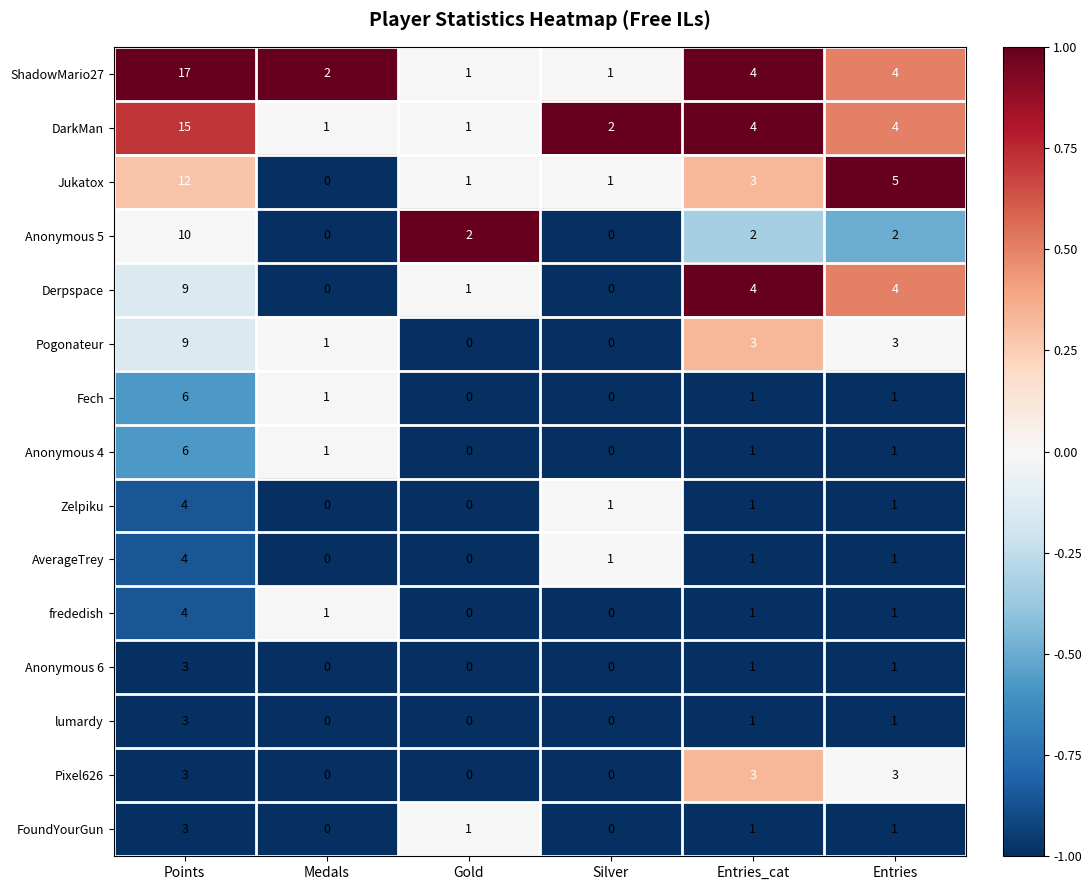

Count the number of data series in this chart.

15